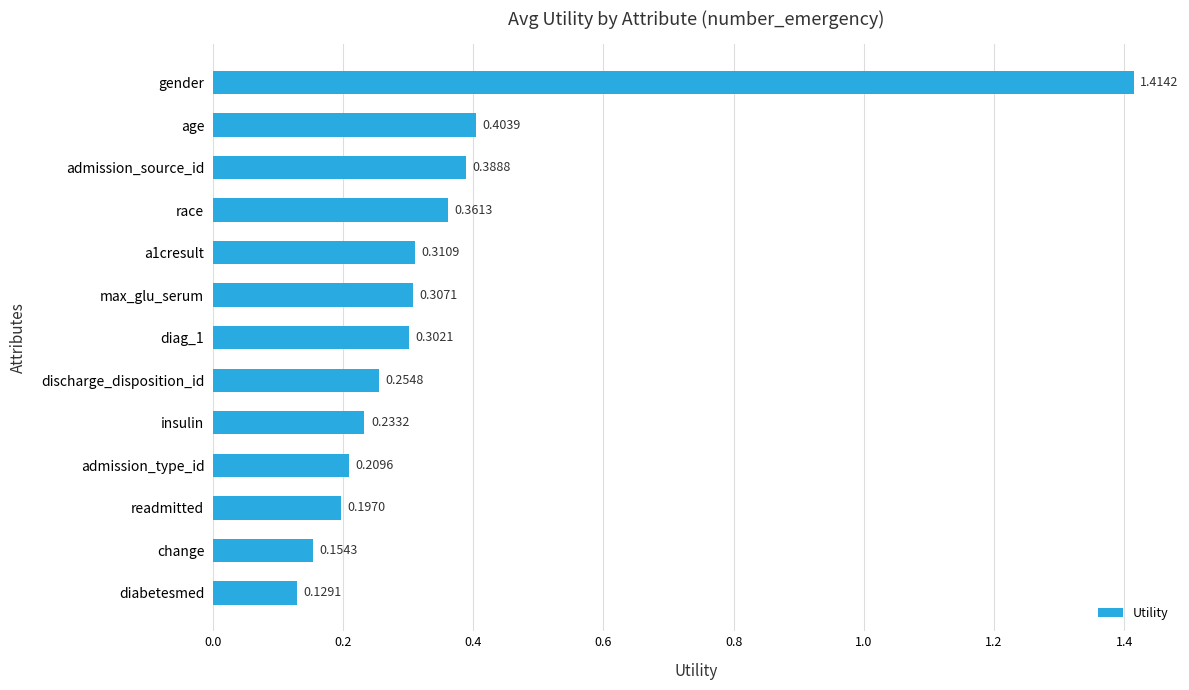

Count the values in the range 0 to 1.

12